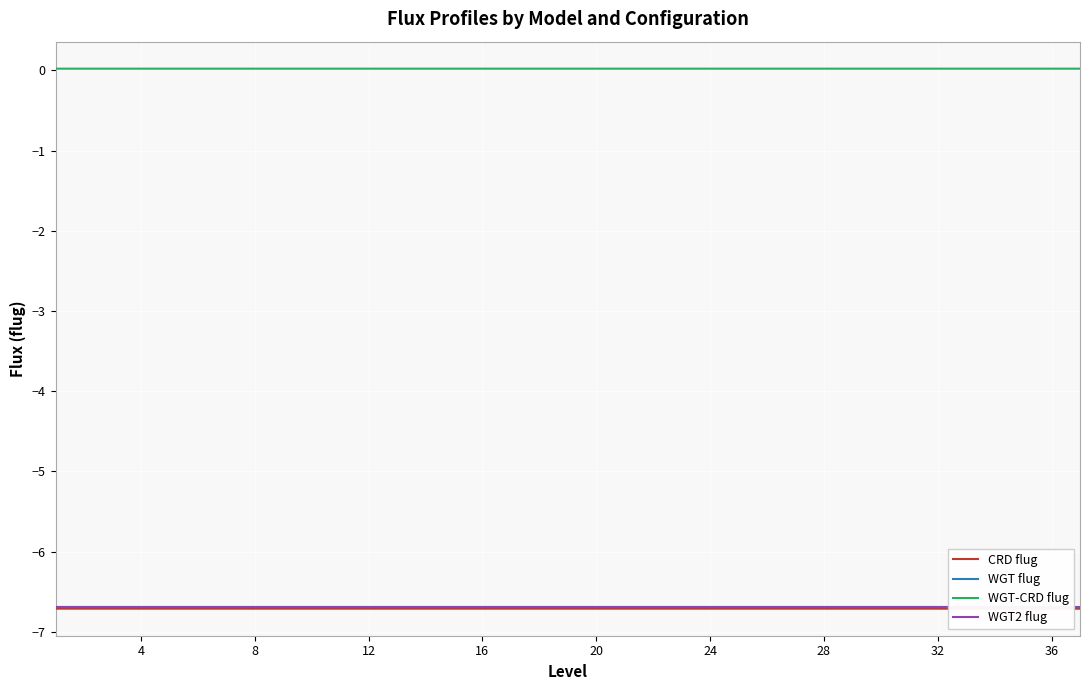

Which series has the largest total across all categories?

WGT-CRD flug